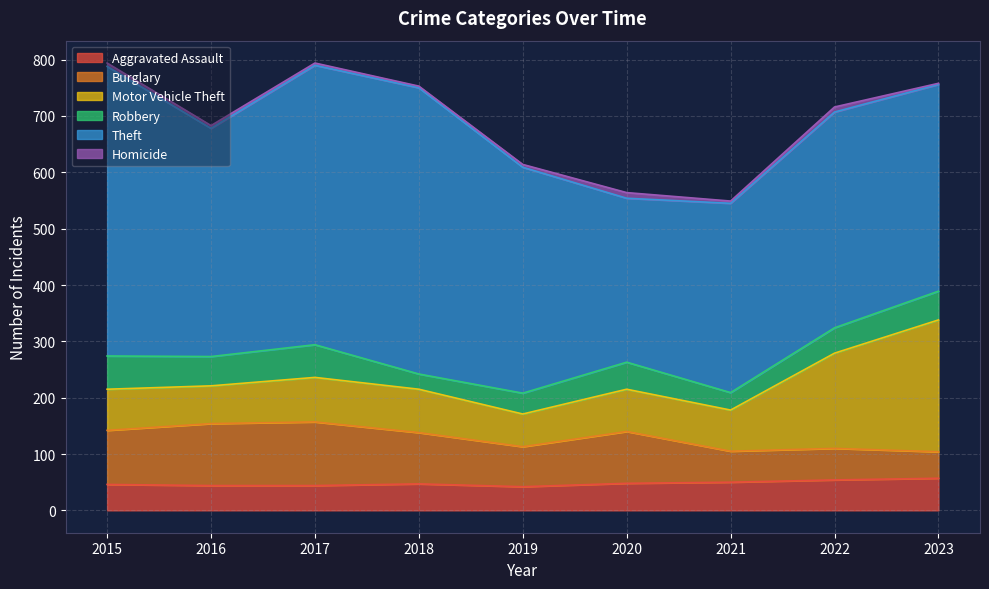

True or false: Theft and Motor Vehicle Theft intersect in this chart.

False